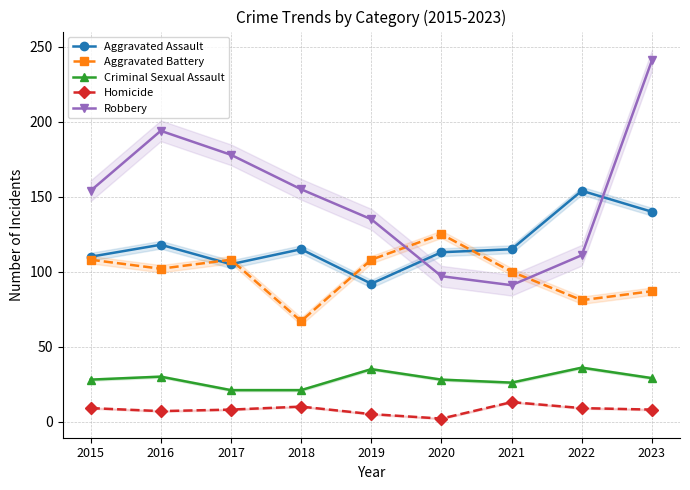

How many interior local valleys does the Criminal Sexual Assault series have?

1